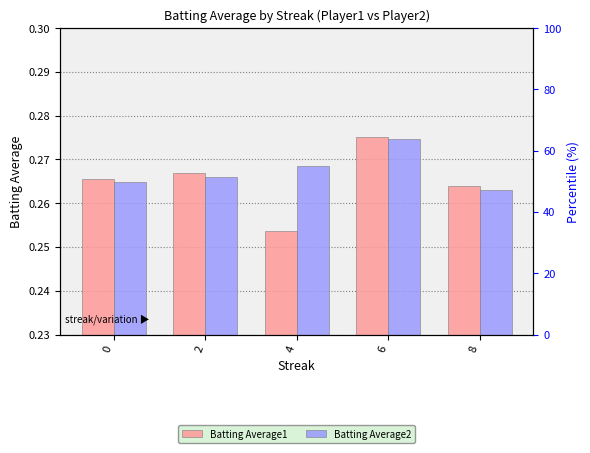

List the series in order of their overall mean, lowest first.

Batting Average1, Batting Average2